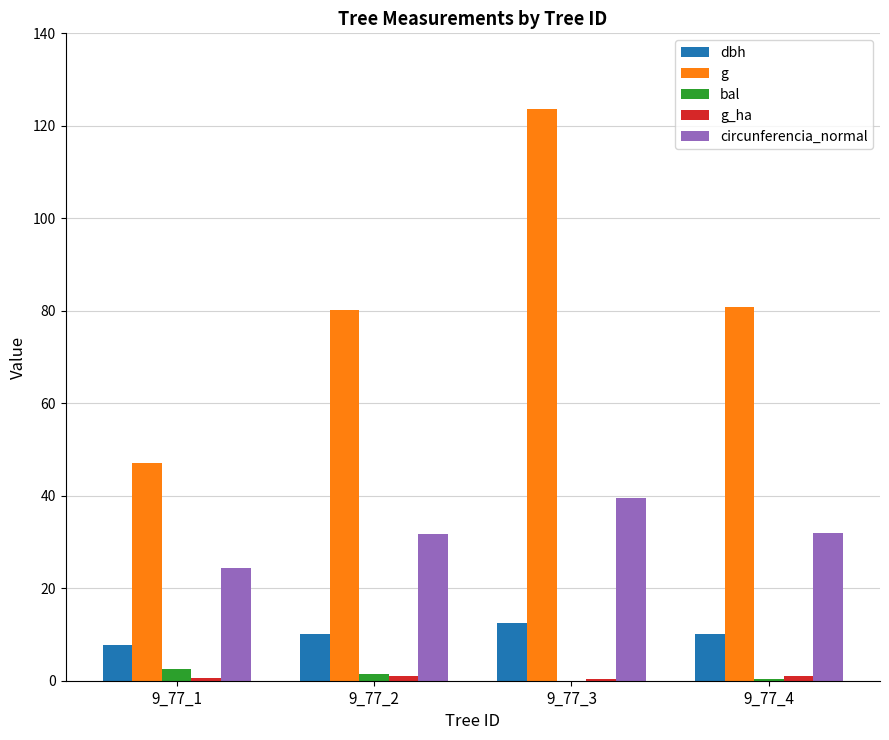

Which category has the highest value across all series?

9_77_3